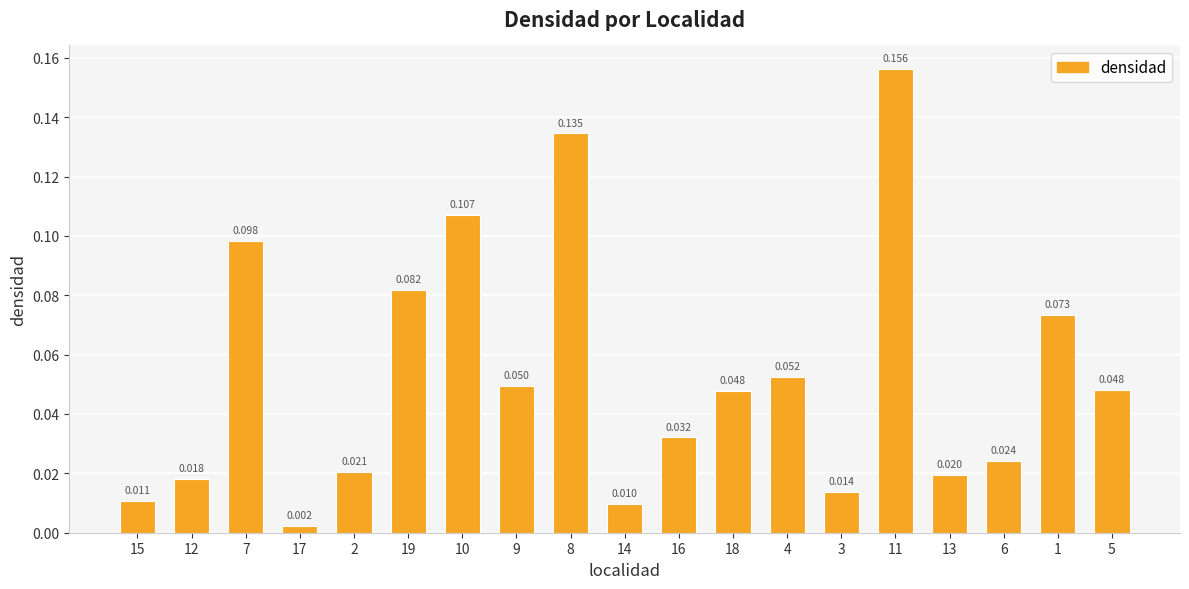

Are the bars horizontal?

No